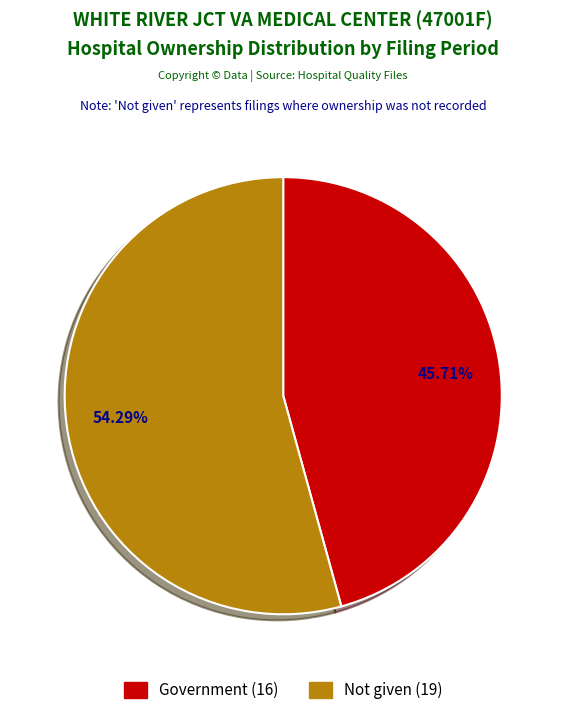

Which has a higher value, Government or Not given?

Not given